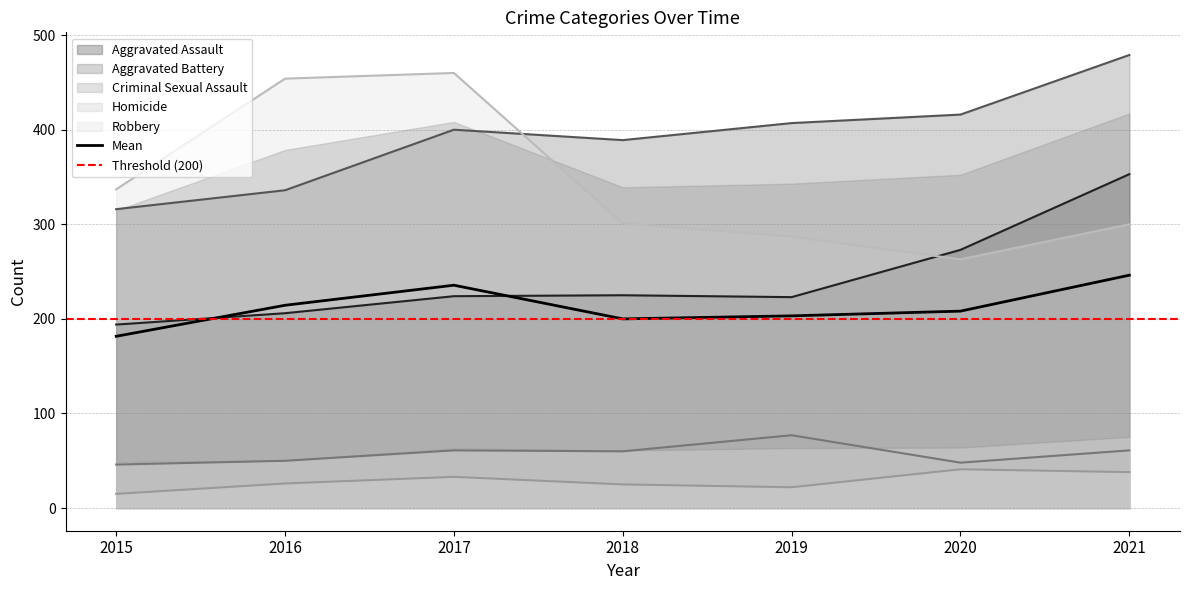

At which category is the sum across all series the highest?

2021